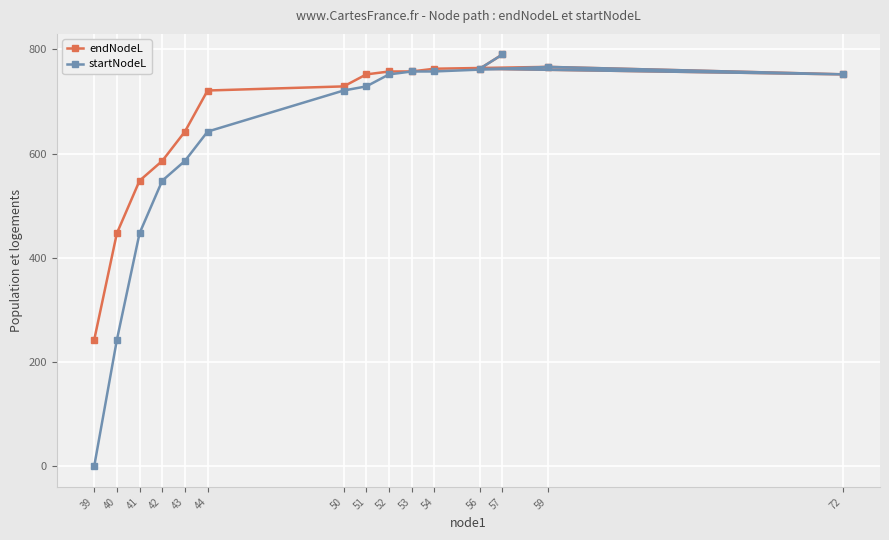

How many data points in endNodeL are less than 751?

7